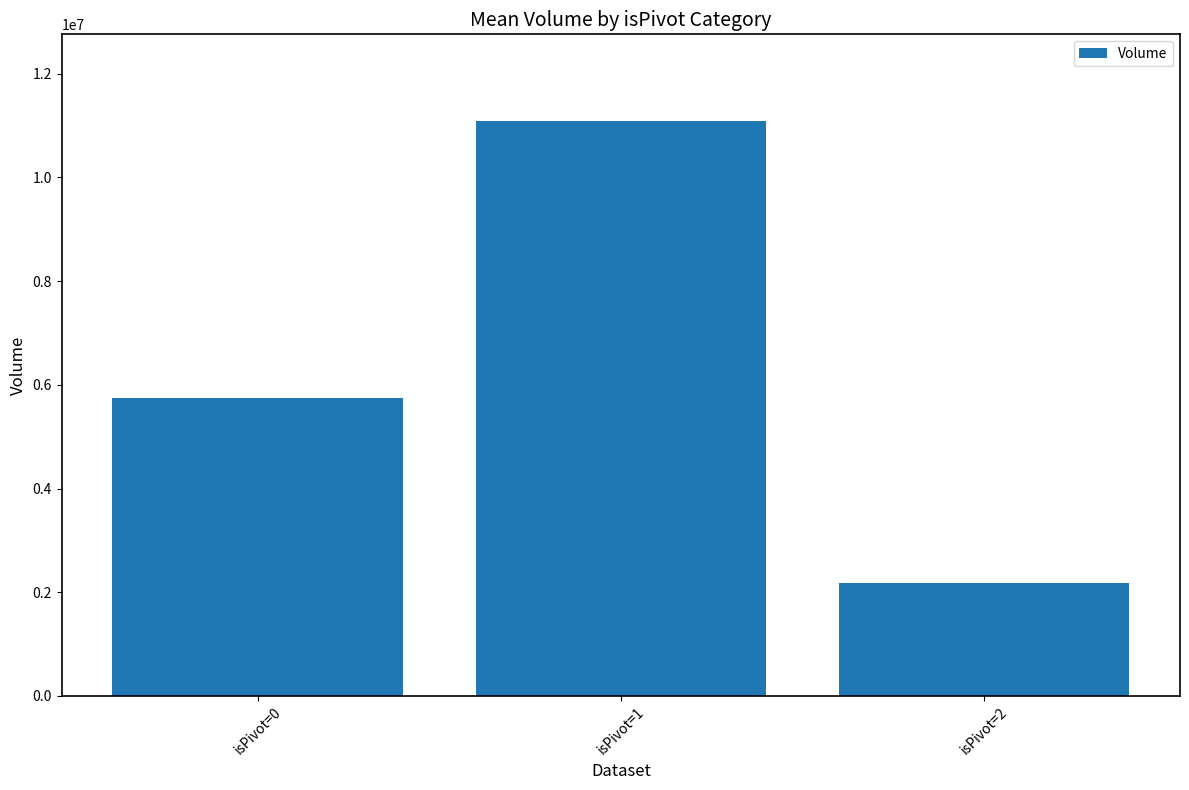

Rank the categories by value from highest to lowest.

isPivot=1, isPivot=0, isPivot=2